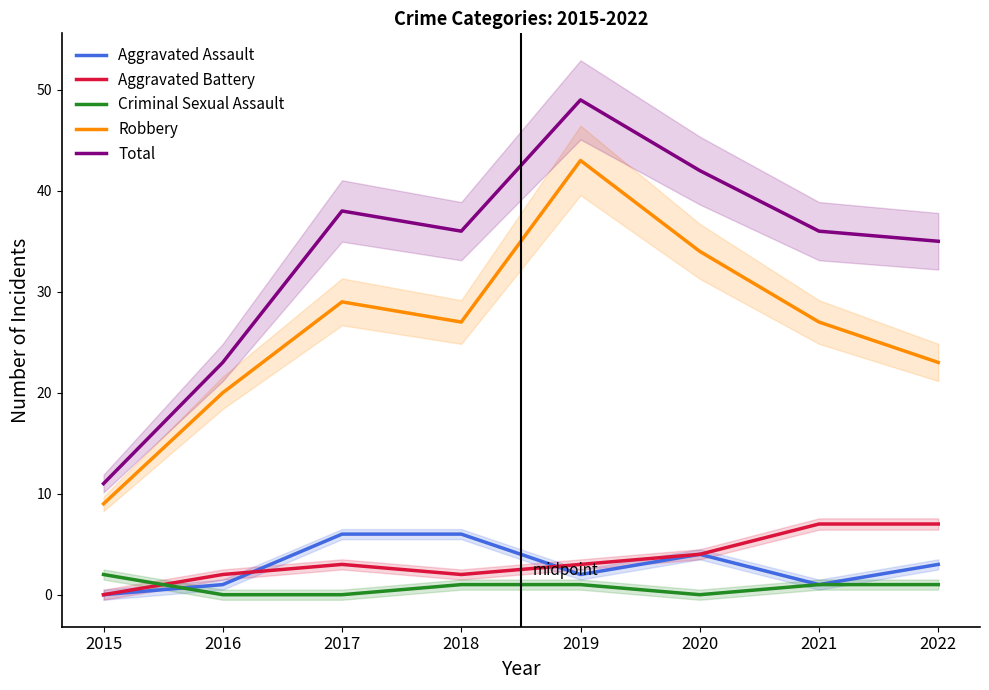

Reading left to right, extract all data points from this chart.

Aggravated Assault: 2015=0	2016=1	2017=6	2018=6	2019=2	2020=4	2021=1	2022=3
Aggravated Battery: 2015=0	2016=2	2017=3	2018=2	2019=3	2020=4	2021=7	2022=7
Criminal Sexual Assault: 2015=2	2016=0	2017=0	2018=1	2019=1	2020=0	2021=1	2022=1
Robbery: 2015=9	2016=20	2017=29	2018=27	2019=43	2020=34	2021=27	2022=23
Total: 2015=11	2016=23	2017=38	2018=36	2019=49	2020=42	2021=36	2022=35